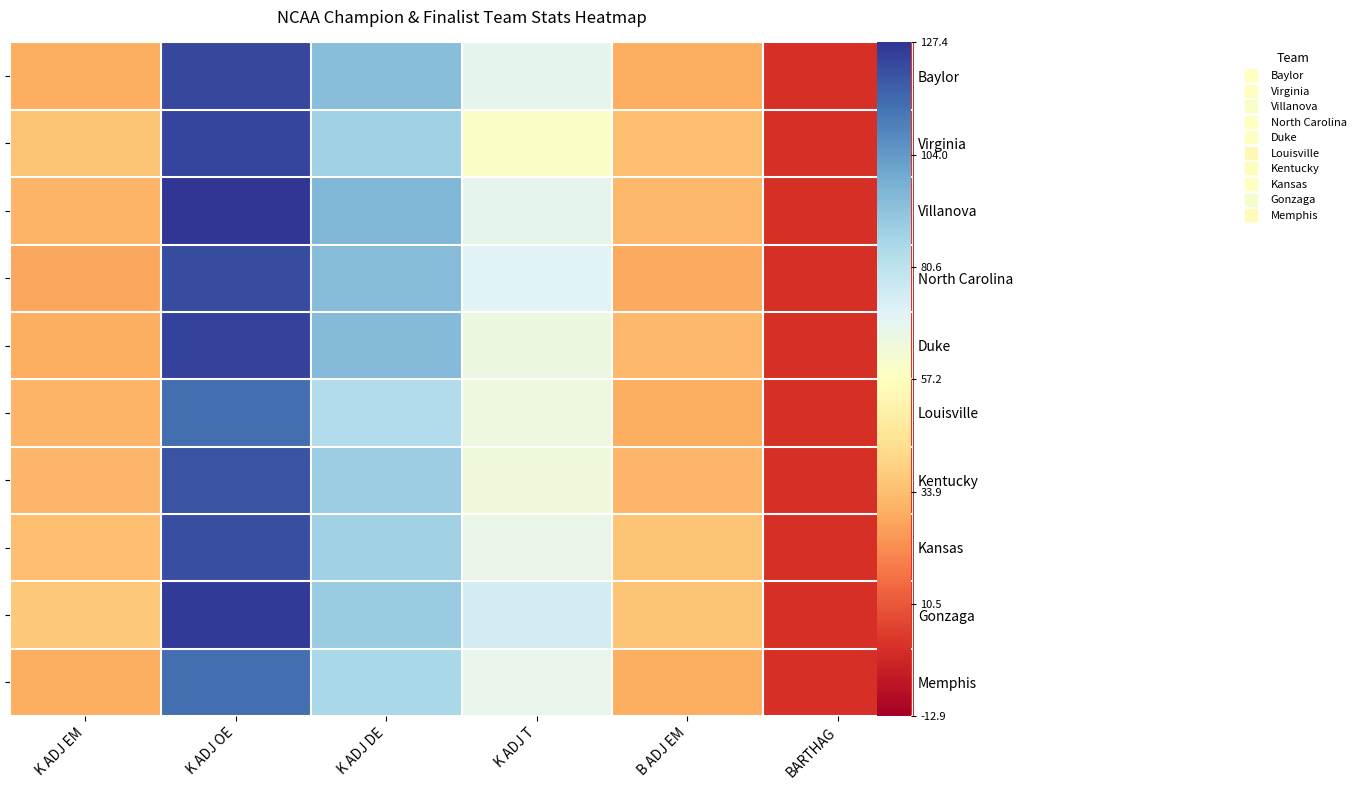

Which category has the highest value in the Baylor series?

K ADJ OE